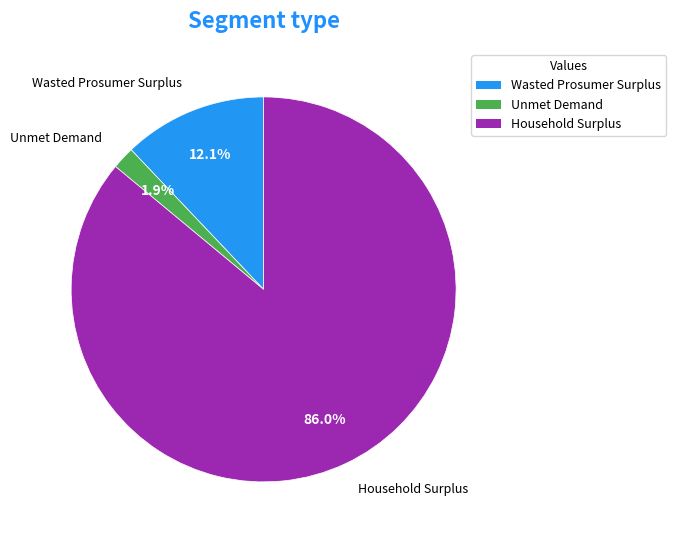

To the nearest percent, what portion does Household Surplus represent?

86%